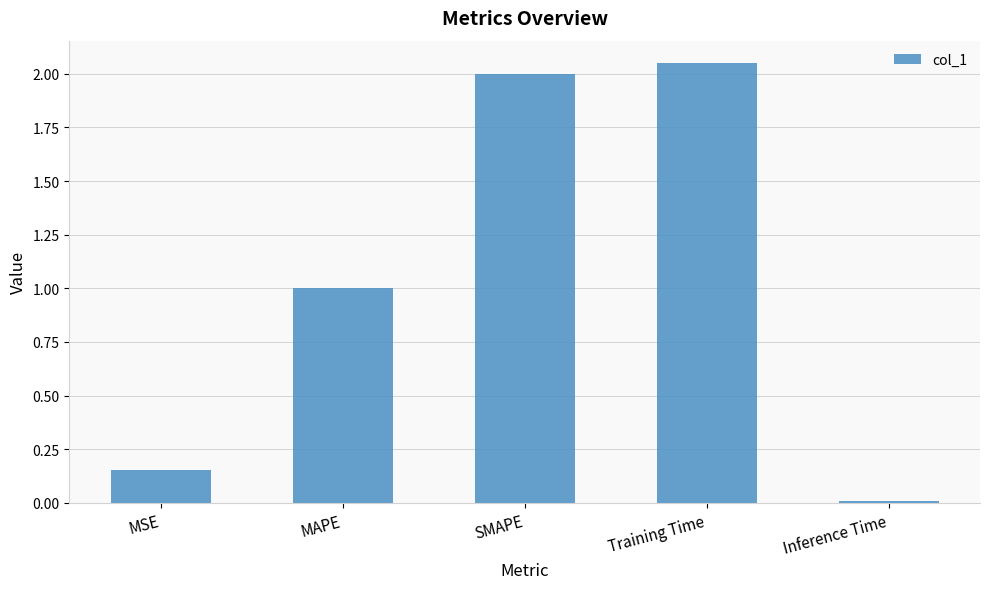

Which has a higher value, MAPE or Inference Time?

MAPE